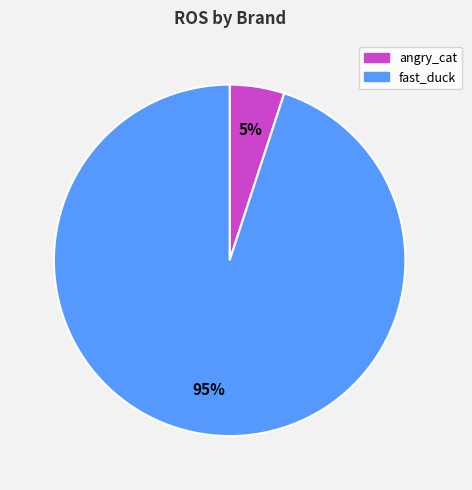

Which has a higher value, angry_cat or fast_duck?

fast_duck